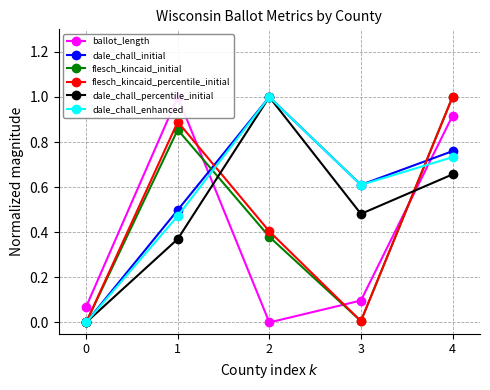

What are all the series names shown in the legend?

ballot_length, dale_chall_initial, flesch_kincaid_initial, flesch_kincaid_percentile_initial, dale_chall_percentile_initial, dale_chall_enhanced